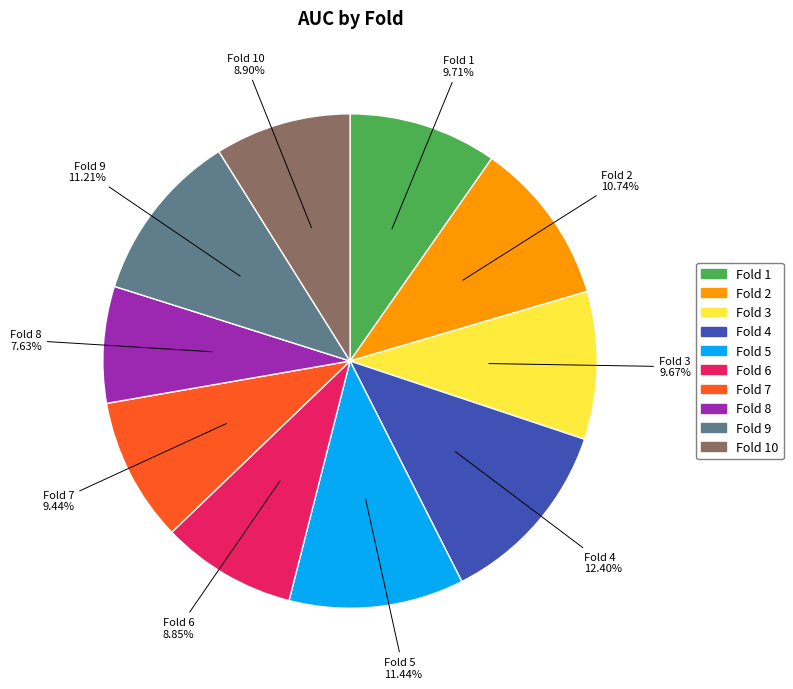

Is there any slice that represents more than half of the pie?

No